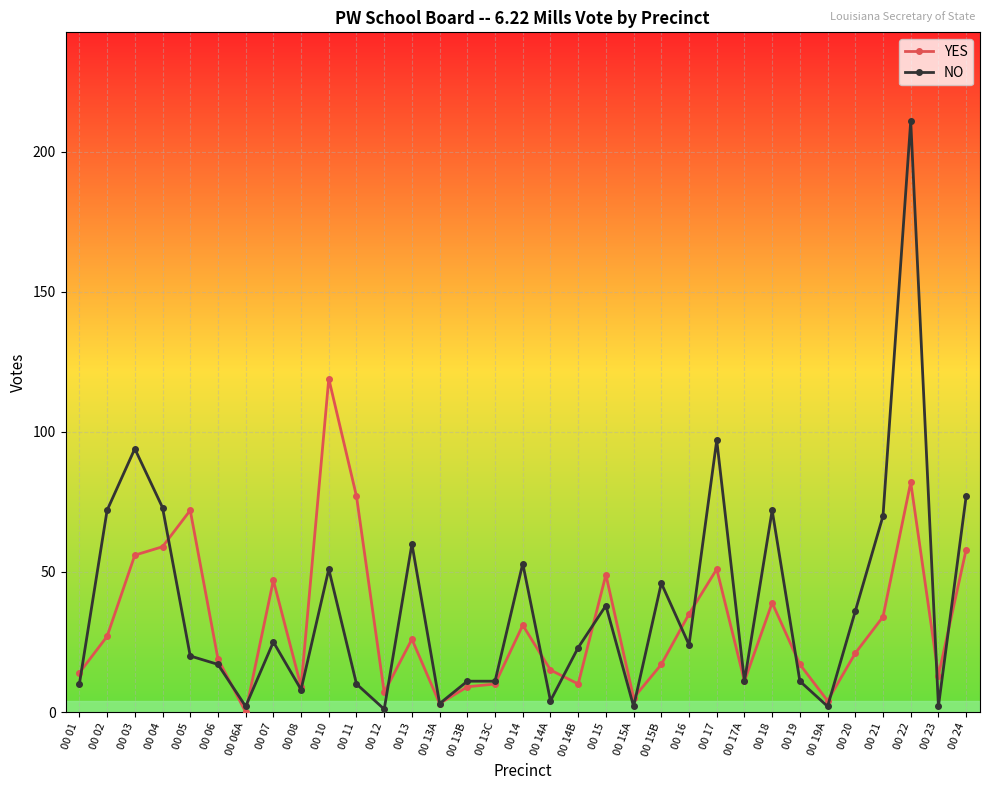

True or false: YES has a value of 20 at 00 04.

False